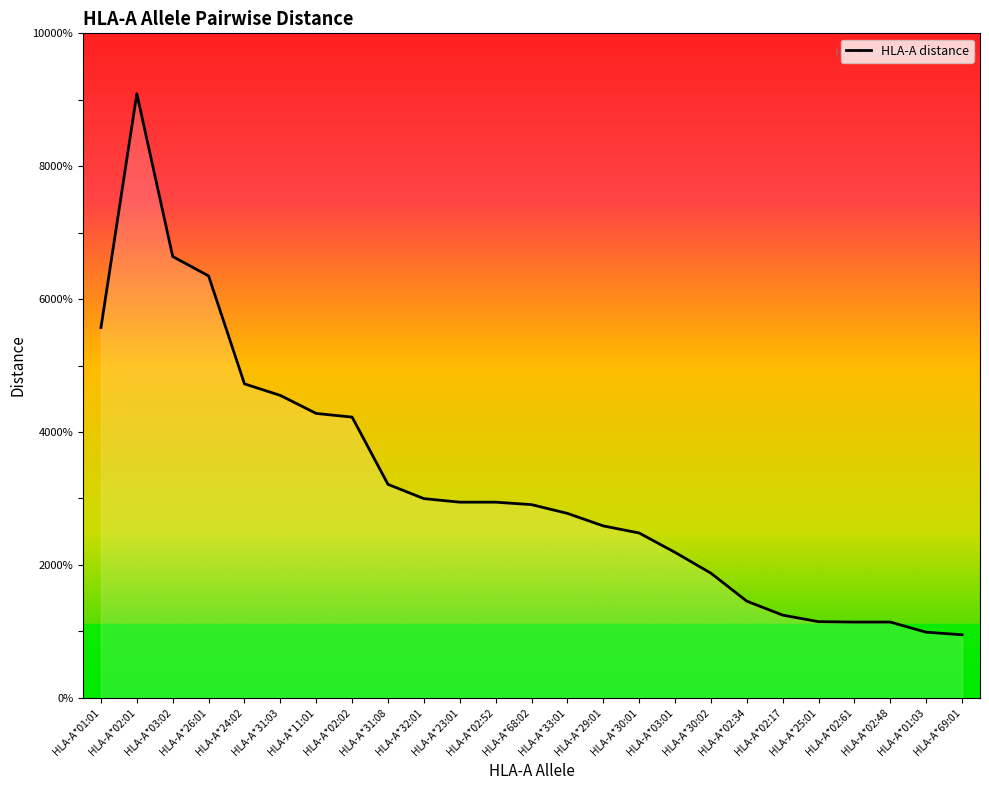

Does the chart have visible grid lines?

No